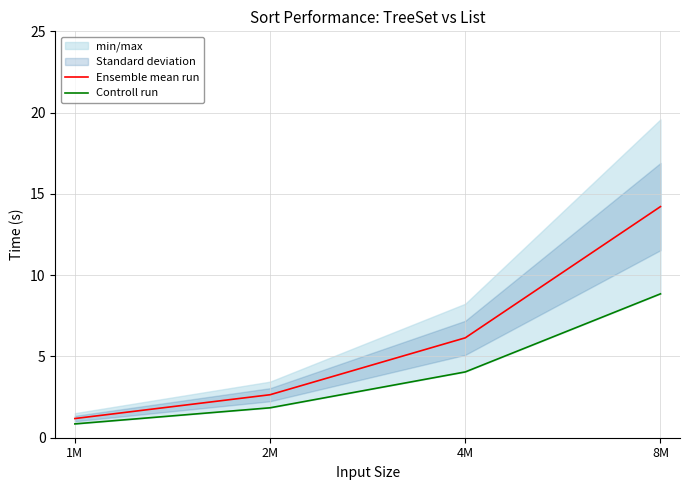

What is the value of the Ensemble mean run point at the 2nd from the left?

2.6